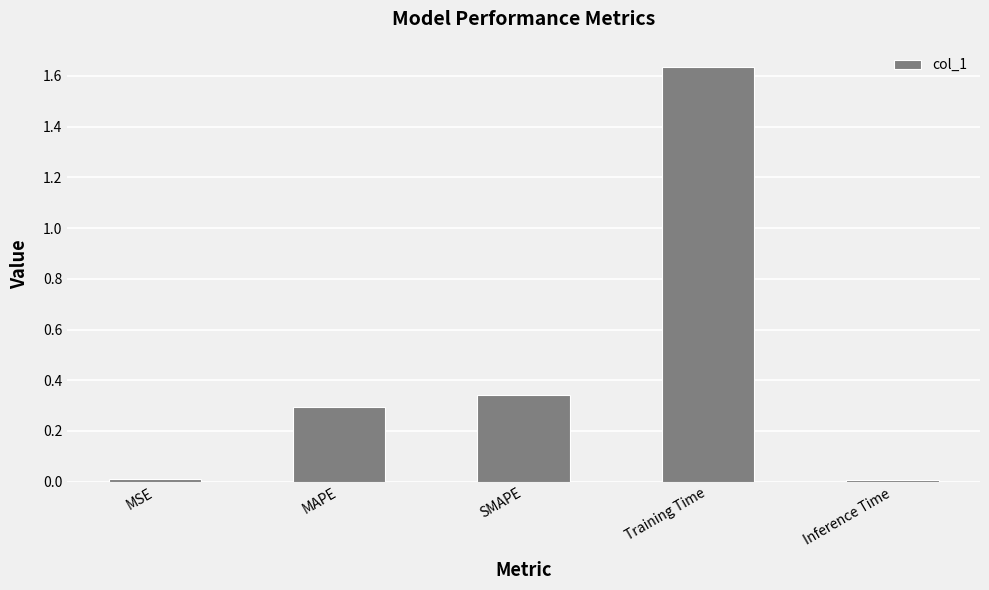

What is the sum of all values?

2.3